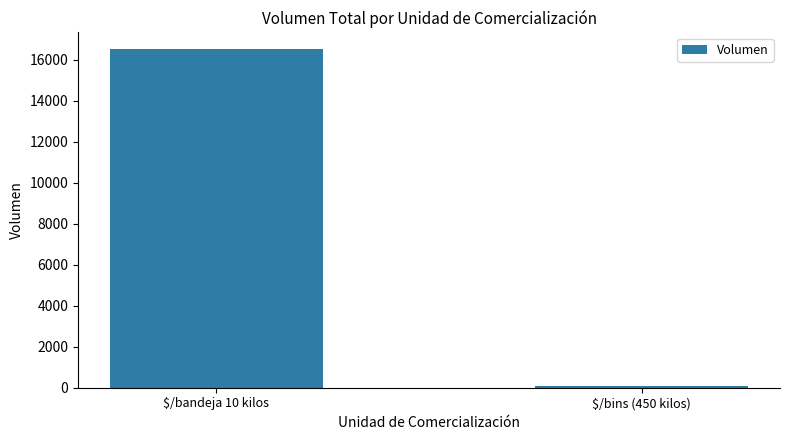

True or false: the data shows 16520 at $/bandeja 10 kilos.

True